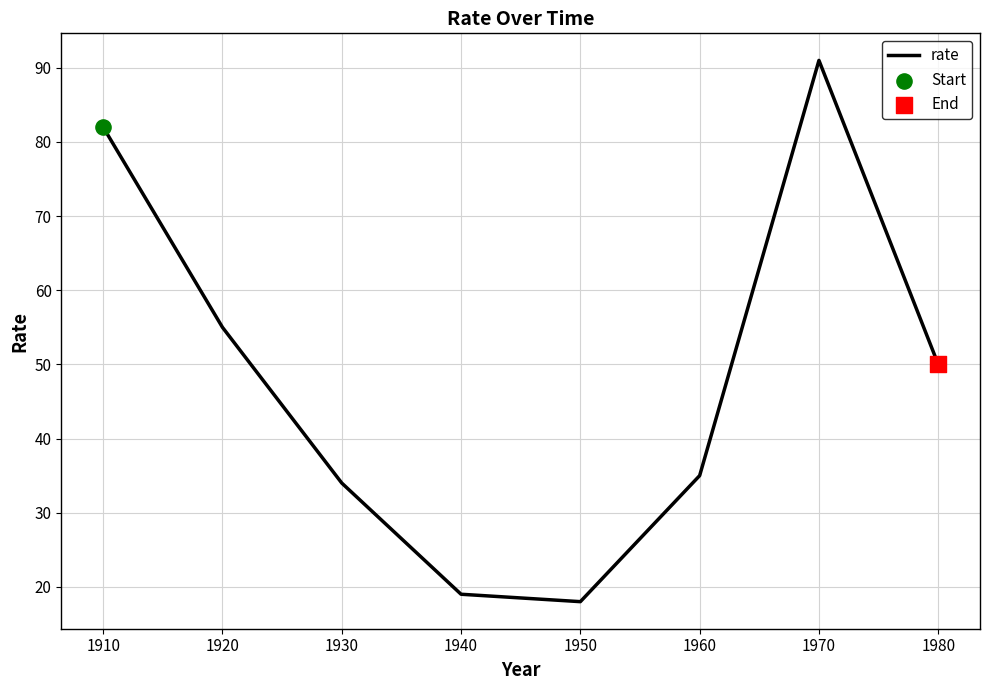

Which has a higher value, 1910 or 1970?

1970